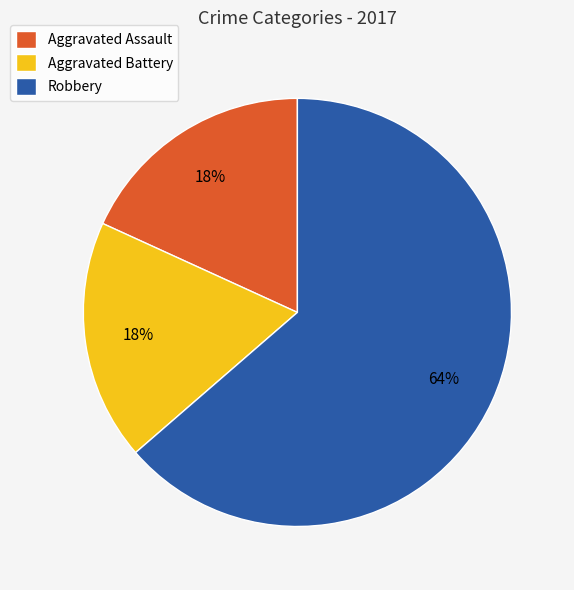

Combined, do Aggravated Assault and Aggravated Battery account for over 50%?

No